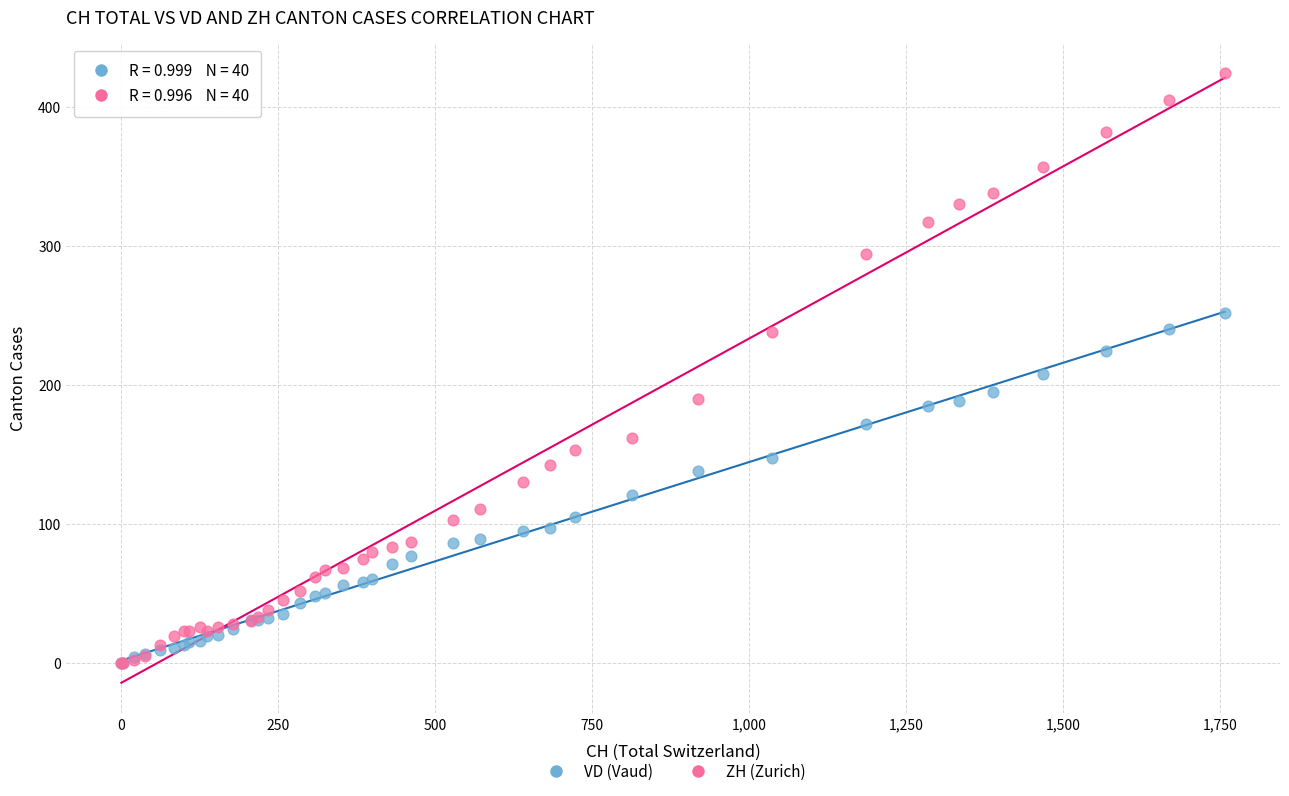

What are all the series names shown in the legend?

VD (Vaud), ZH (Zurich)